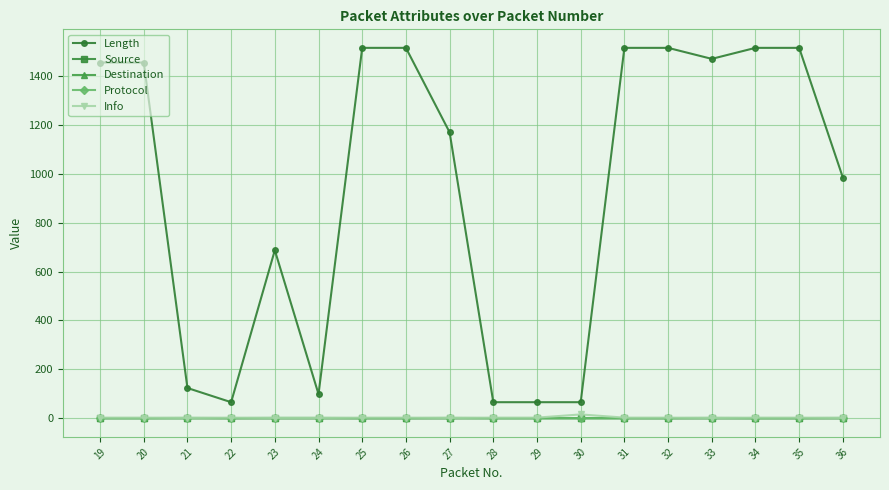

True or false: Source and Length intersect in this chart.

False